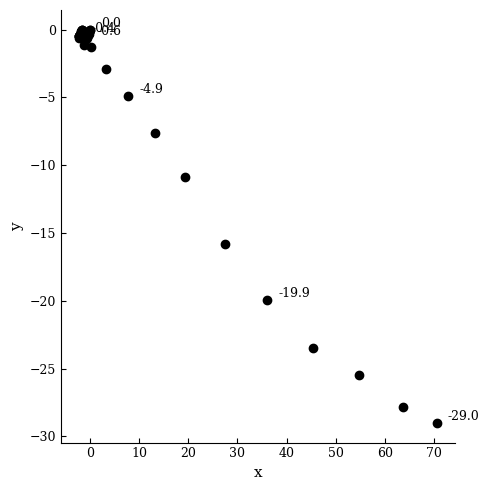

What Y value in the scatter plot is closest to -14?

-15.8